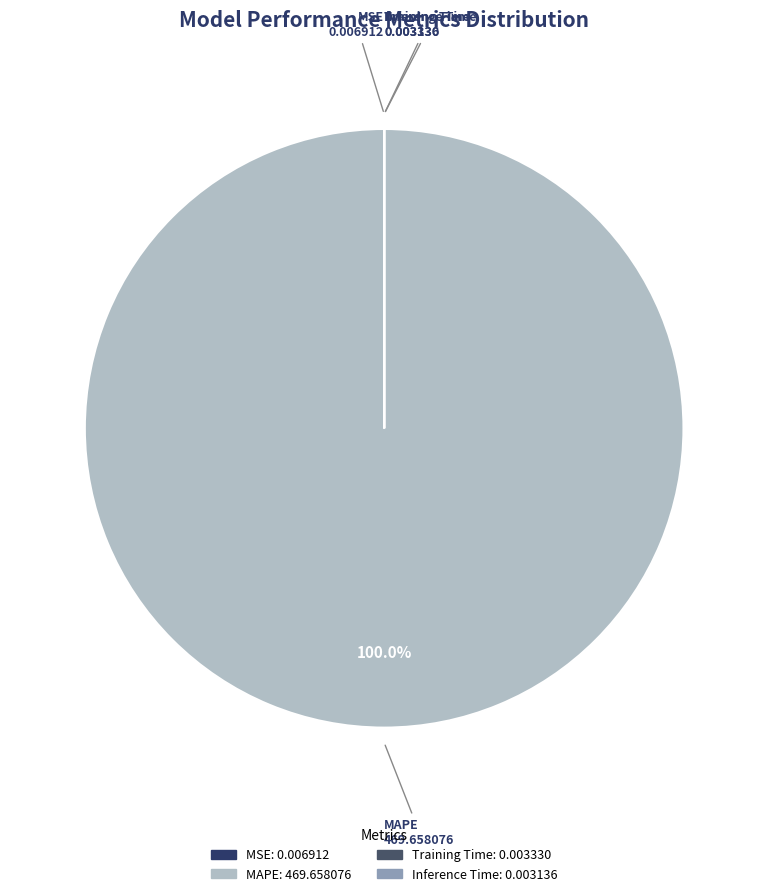

To the nearest percent, what percentage of the pie is MAPE?

100%